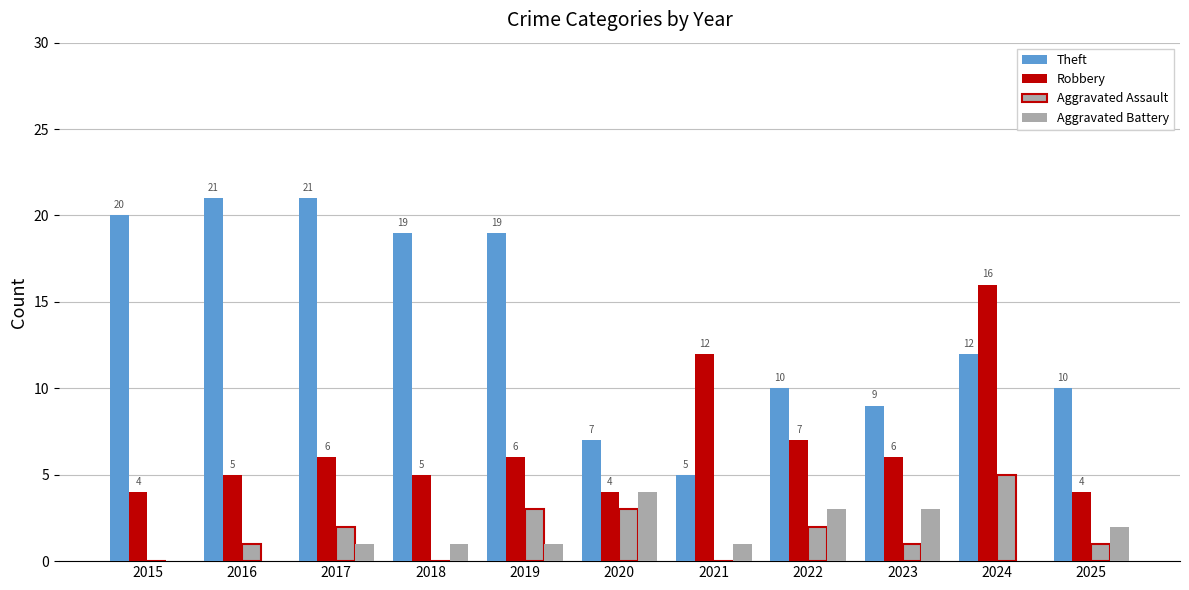

Which category has the lowest value across all series?

2015